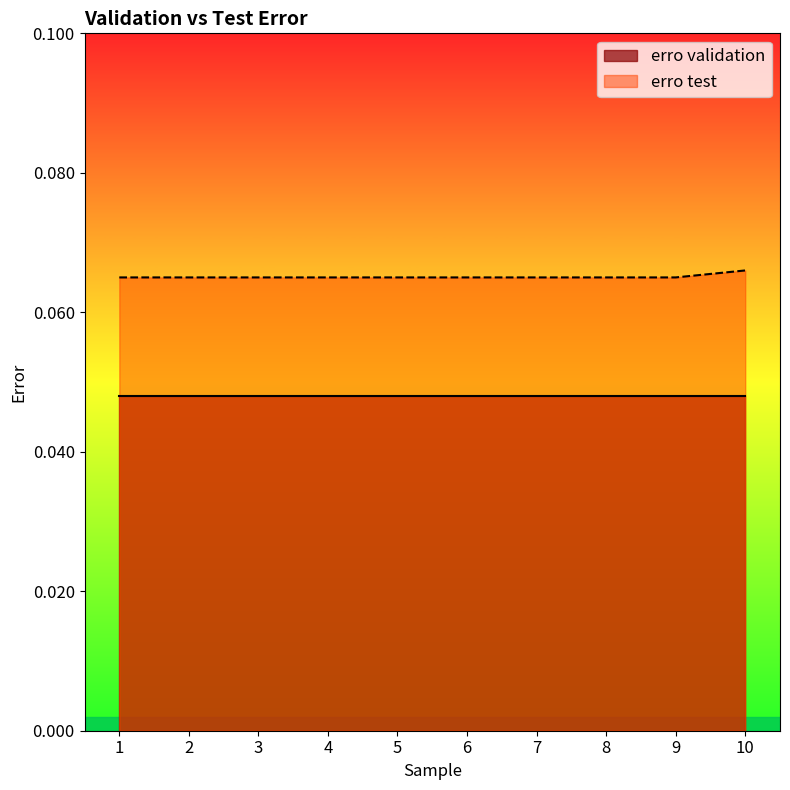

Count the number of categories in the chart.

10